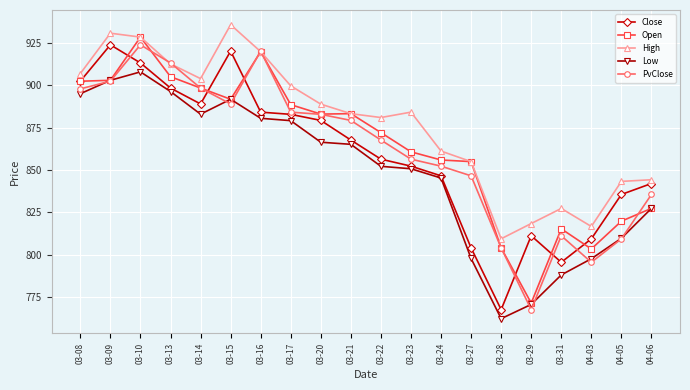

What are all the series names shown in the legend?

Close, Open, High, Low, PvClose